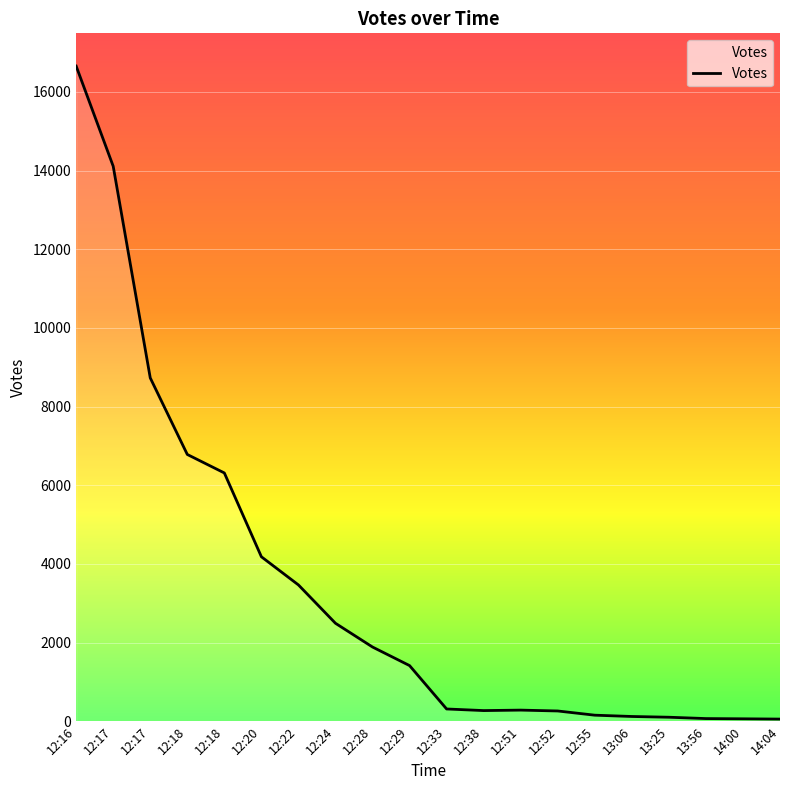

How many lines are shown in the chart?

1